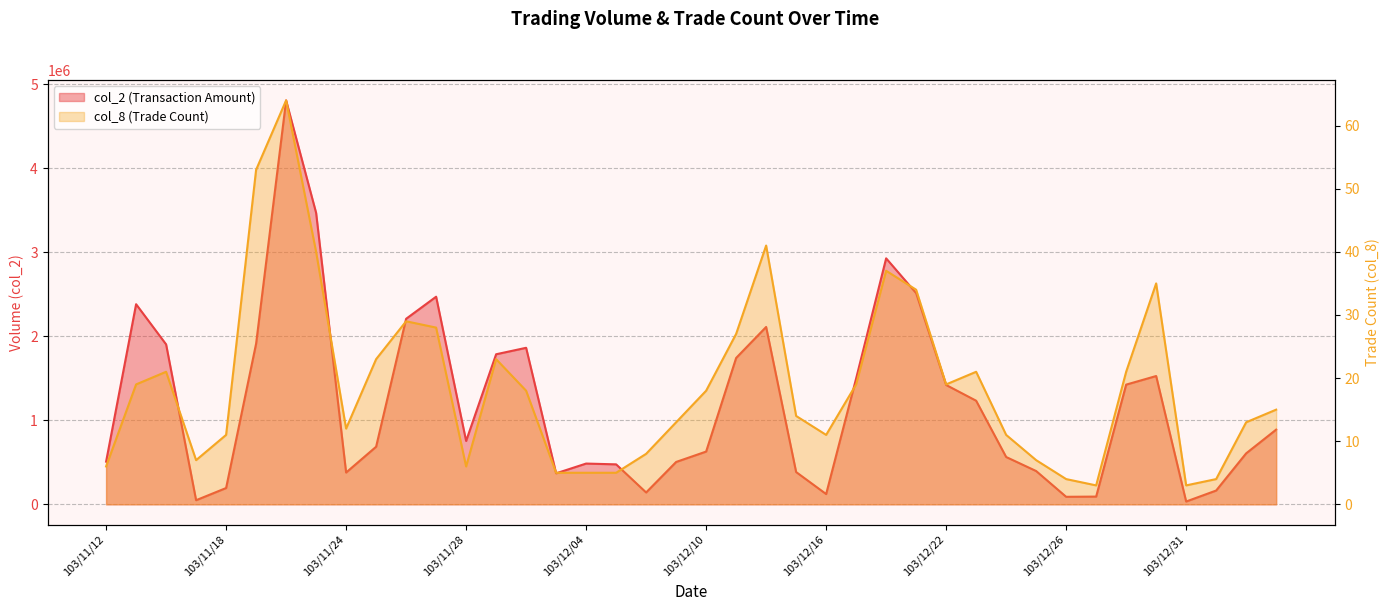

Reading left to right, what are all the values shown in this chart?

col_2: 508050	2381200	1903340	48990	194000	1911780	4806660	3468190	378410	685340	2207600	2470430	754020	1785640	1862500	368910	485110	475610	141080	504160	627690	1741580	2110570	384090	122300	1497910	2927010	2513030	1420010	1232800	563240	396180	89560	92120	1424380	1526670	33470	164120	606630	888990
col_8: 6	19	21	7	11	53	64	40	12	23	29	28	6	23	18	5	5	5	8	13	18	27	41	14	11	19	37	34	19	21	11	7	4	3	21	35	3	4	13	15